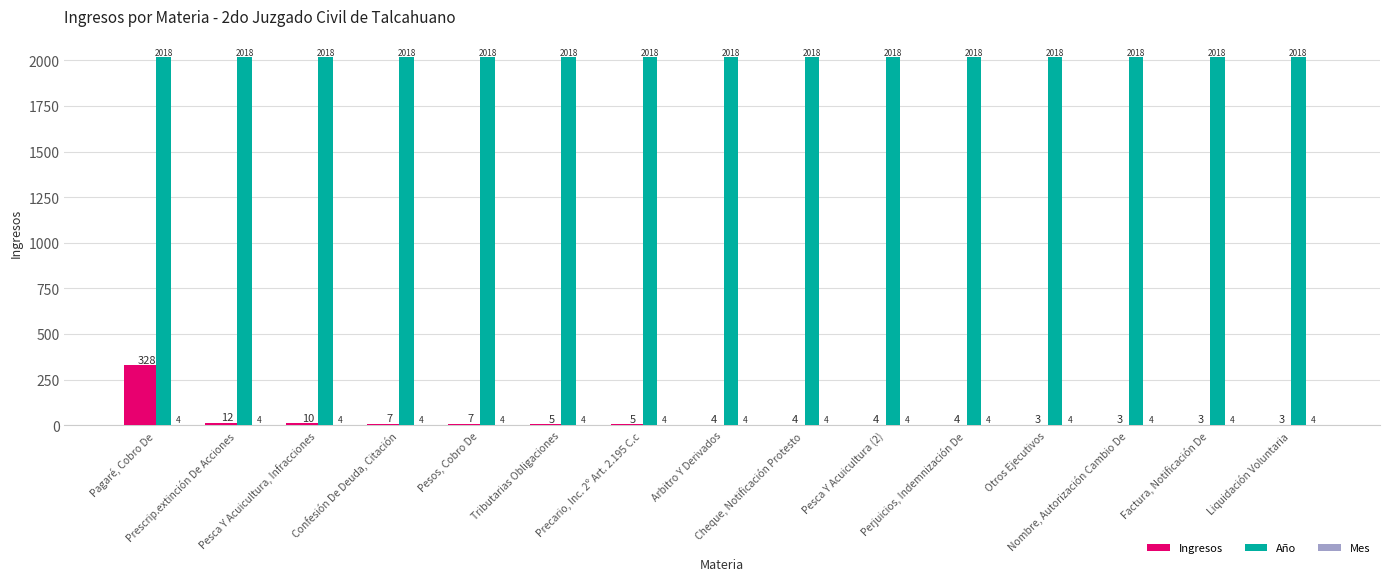

Is the value of Ingresos at Liquidación Voluntaria greater than the value of Año at Perjuicios, Indemnización De?

No